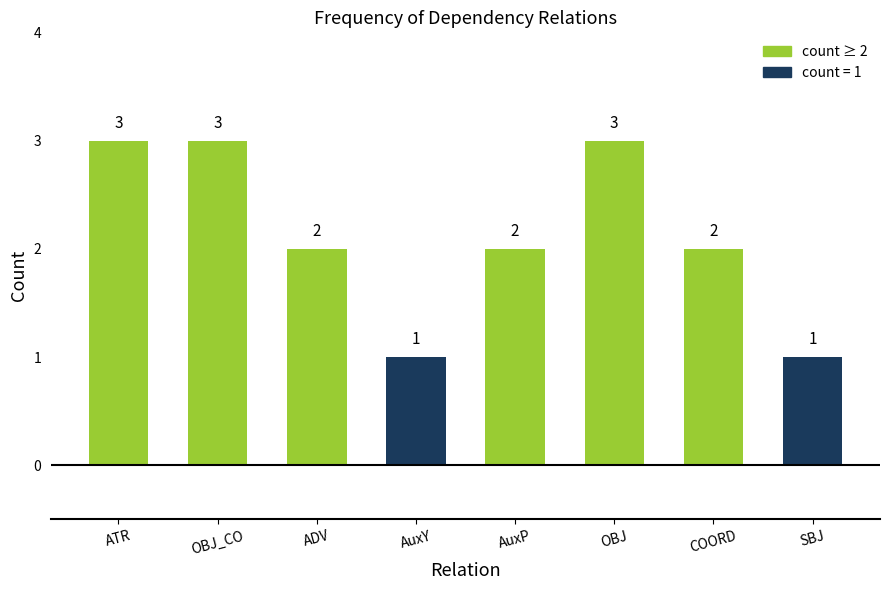

The chart shows a value of 1 at OBJ_CO. True or false?

False